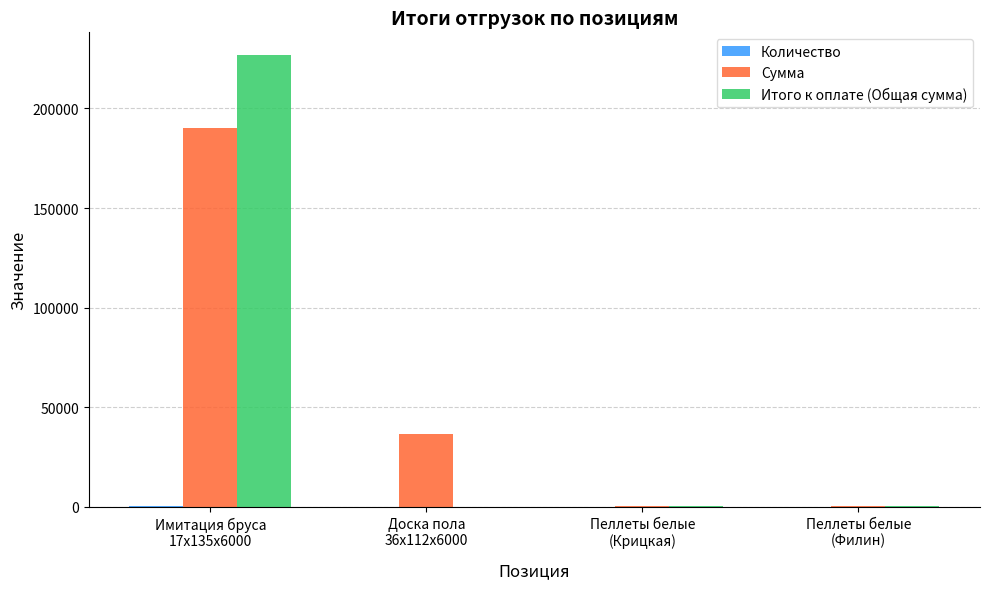

What is the highest value of the Сумма series?

190026.0